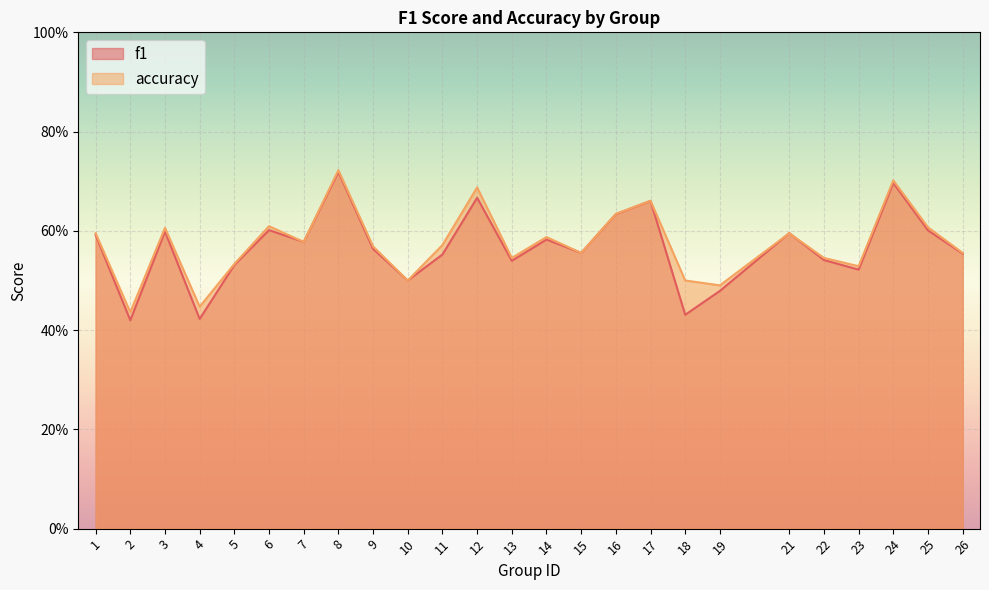

At which category is the sum across all series the highest?

8